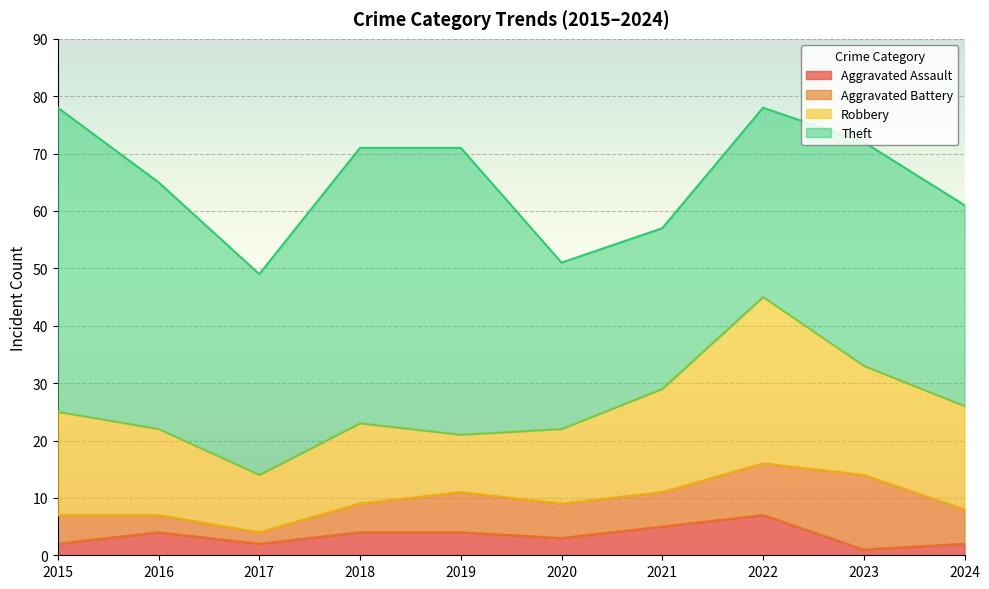

Reading right to left, list all the values displayed in this chart.

Aggravated Assault: 2	1	7	5	3	4	4	2	4	2
Aggravated Battery: 6	13	9	6	6	7	5	2	3	5
Robbery: 18	19	29	18	13	10	14	10	15	18
Theft: 35	39	33	28	29	50	48	35	43	53